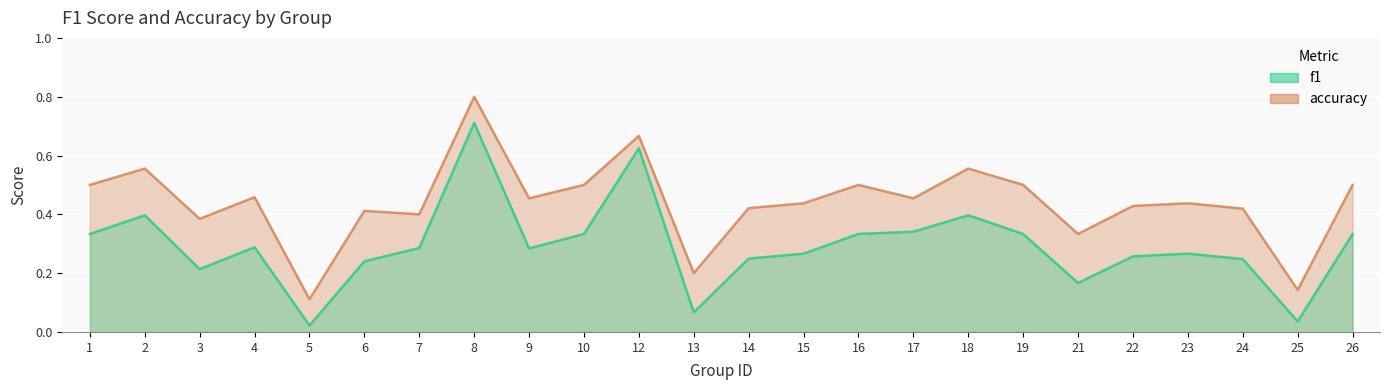

True or false: f1 has a value of 0.3 at 16.

True